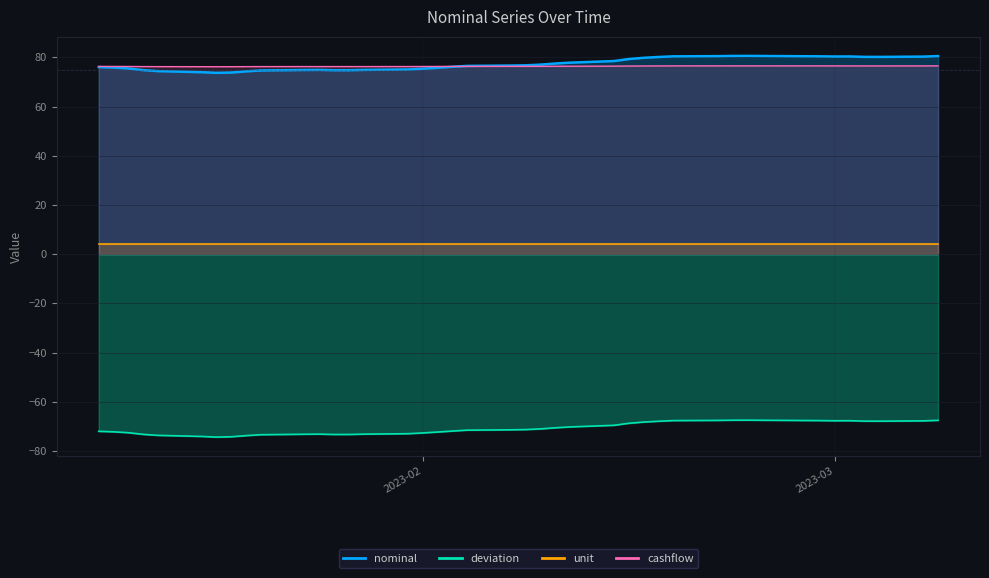

Which series has the largest total across all categories?

nominal